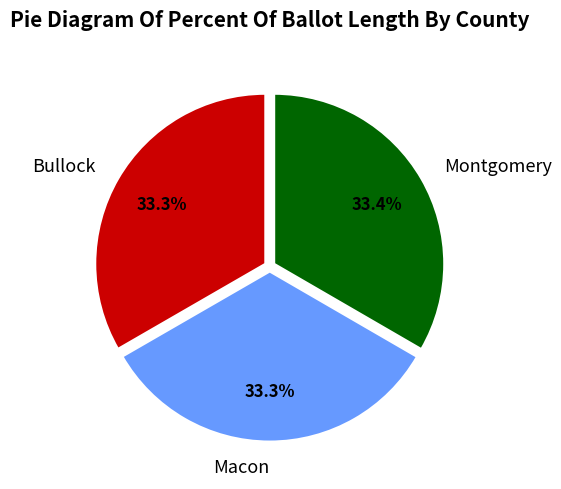

How many segments does this pie chart have?

3